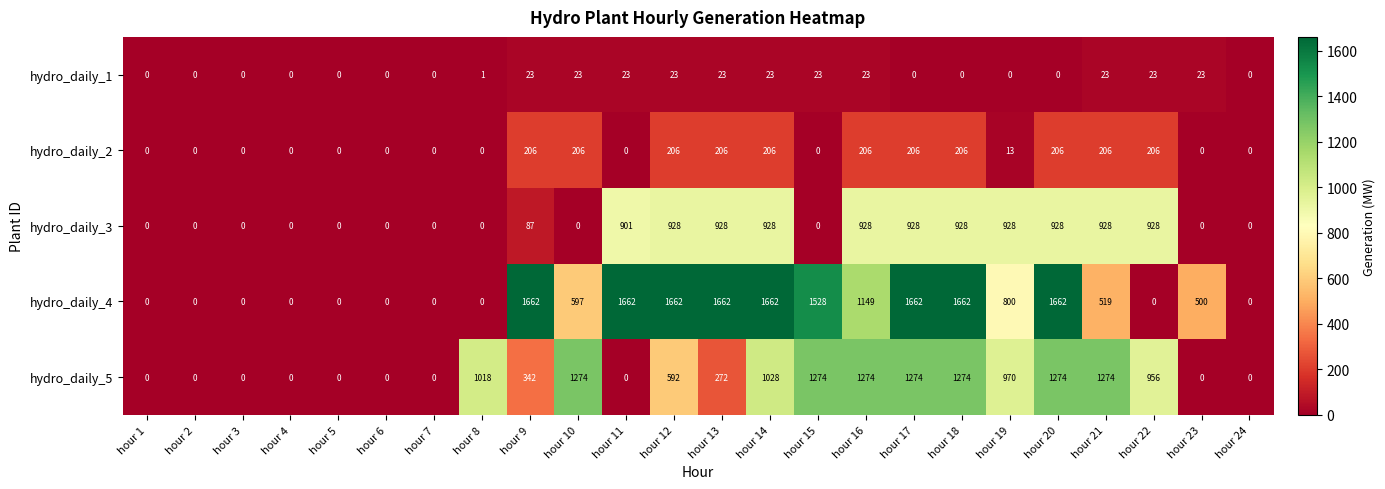

The value of hydro_daily_3 at hour 23 is 616. True or false?

False